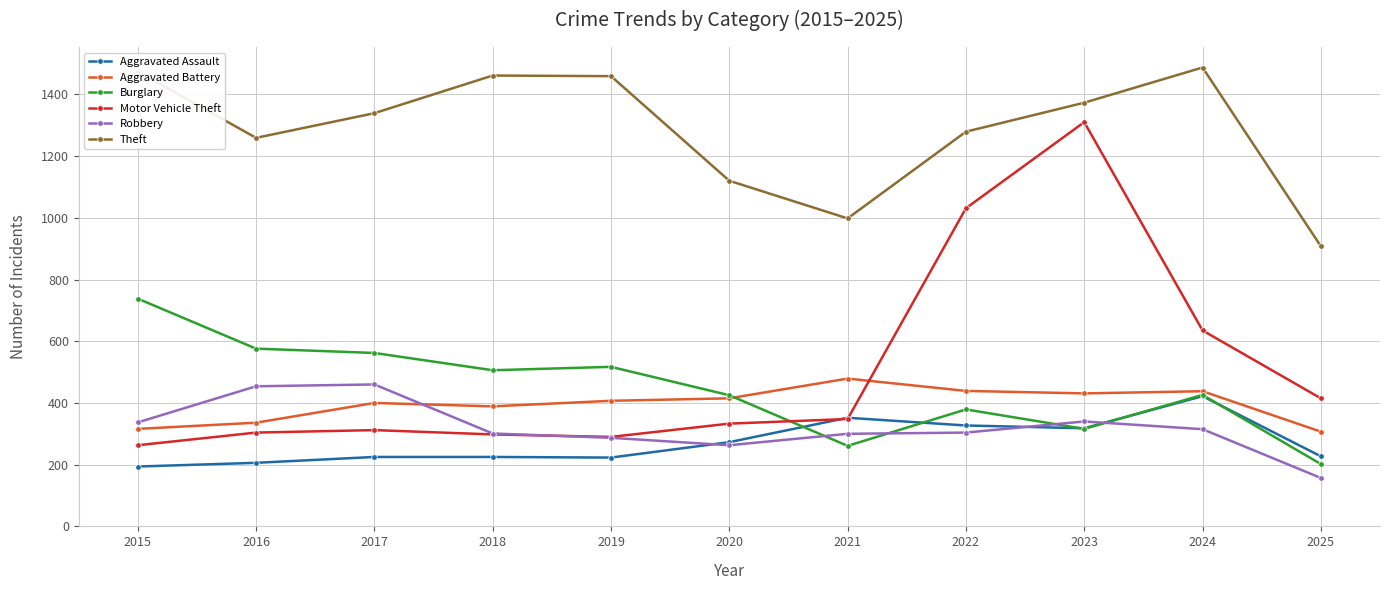

The value of Burglary at 2023 is 453. True or false?

False